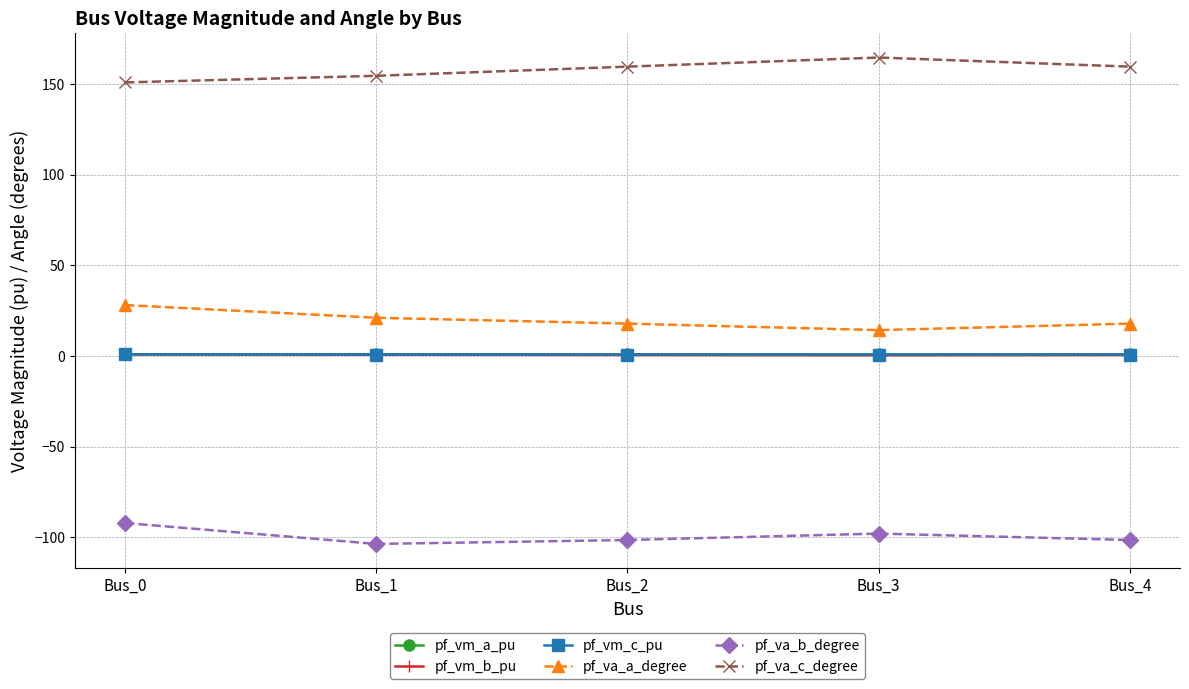

Is the value of pf_va_b_degree at Bus_2 greater than the value of pf_vm_c_pu at Bus_1?

No